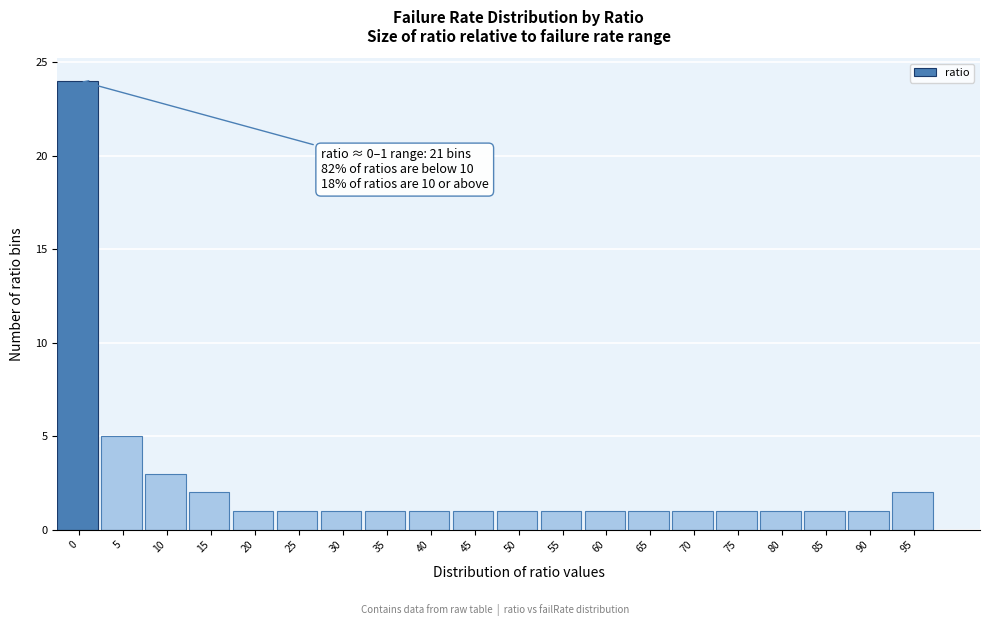

Reading left to right, what are all the values shown in this chart?

24	5	3	2	1	1	1	1	1	1	1	1	1	1	1	1	1	1	1	2